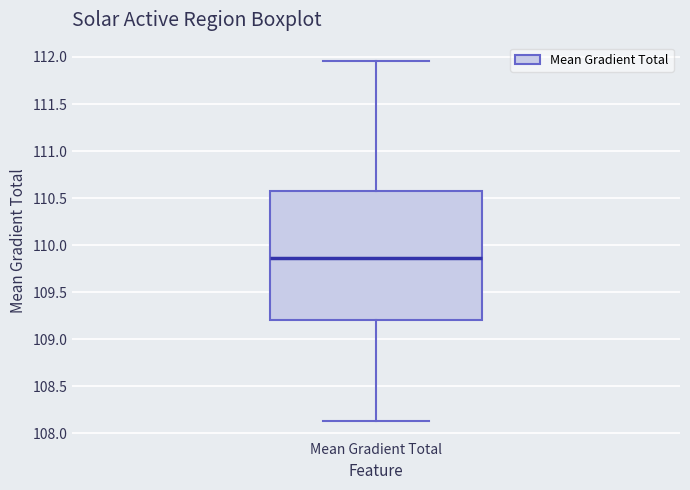

Where is the upper edge of the box for Mean Gradient Total on the y-axis? The values are not printed on the chart, so give them approximately, as read against the axis.

110.60